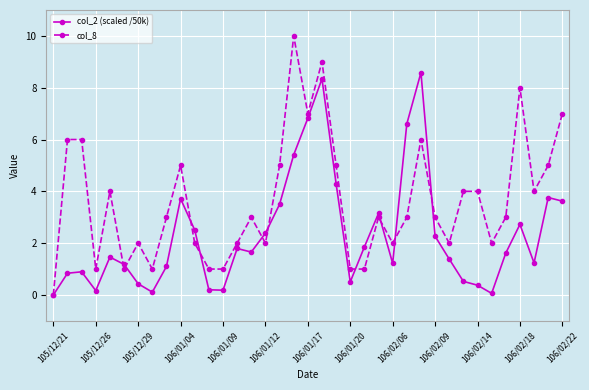

What is the difference between the second highest and second lowest values in the col_8 series?

8.0